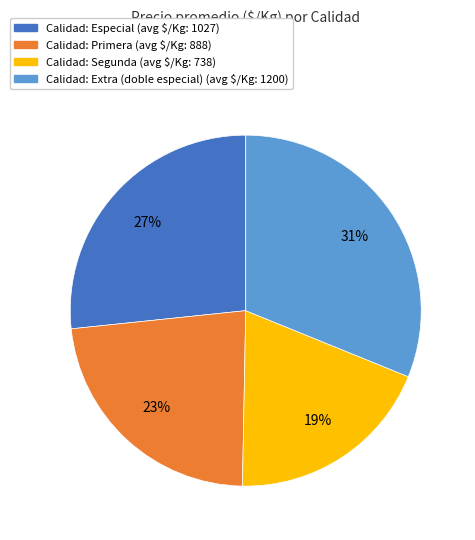

Does any single category account for the majority?

No